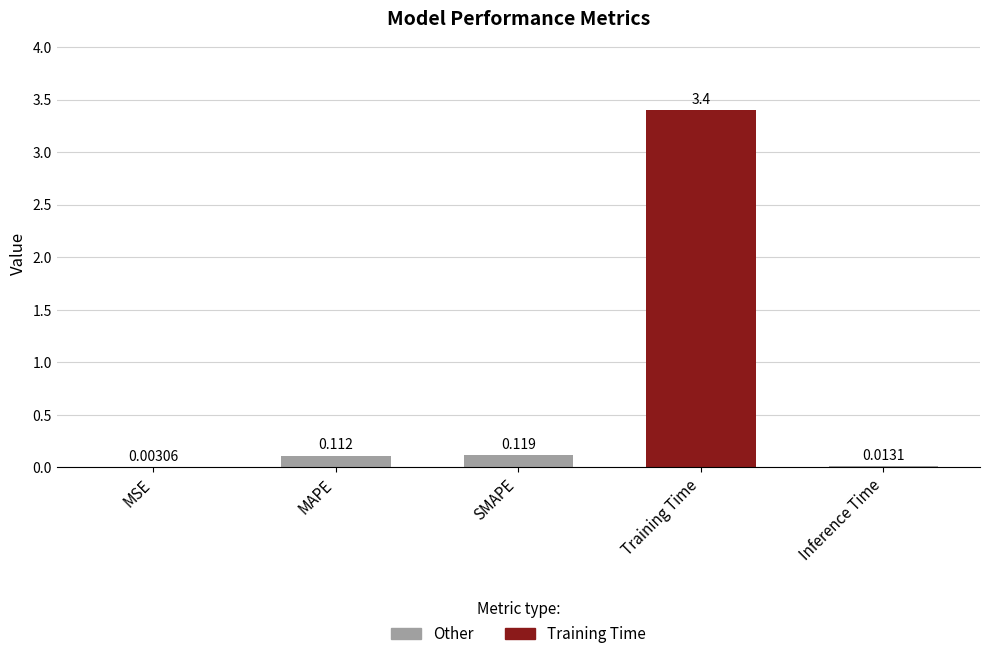

Are the bars horizontal?

No